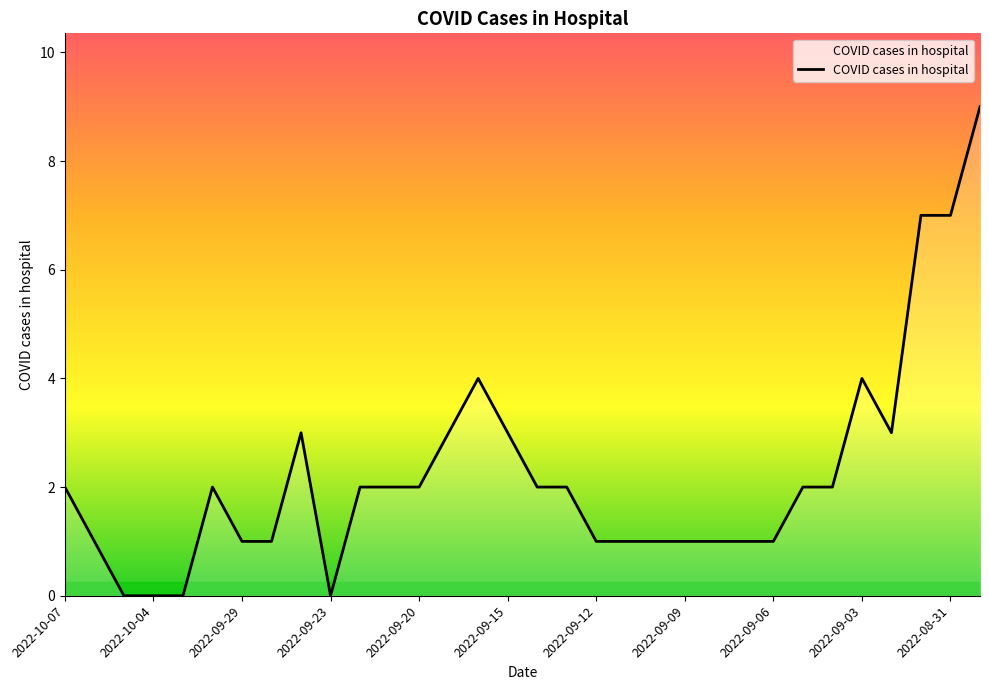

What is the greatest value displayed?

9